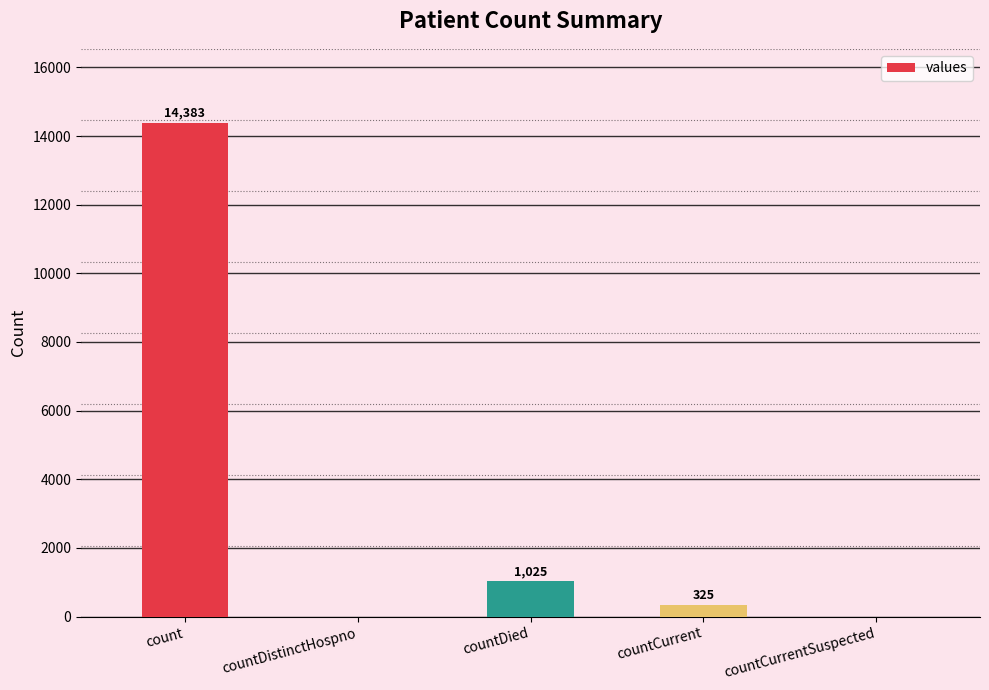

Reading left to right, transcribe all the data shown in this chart.

14383	0	1025	325	0